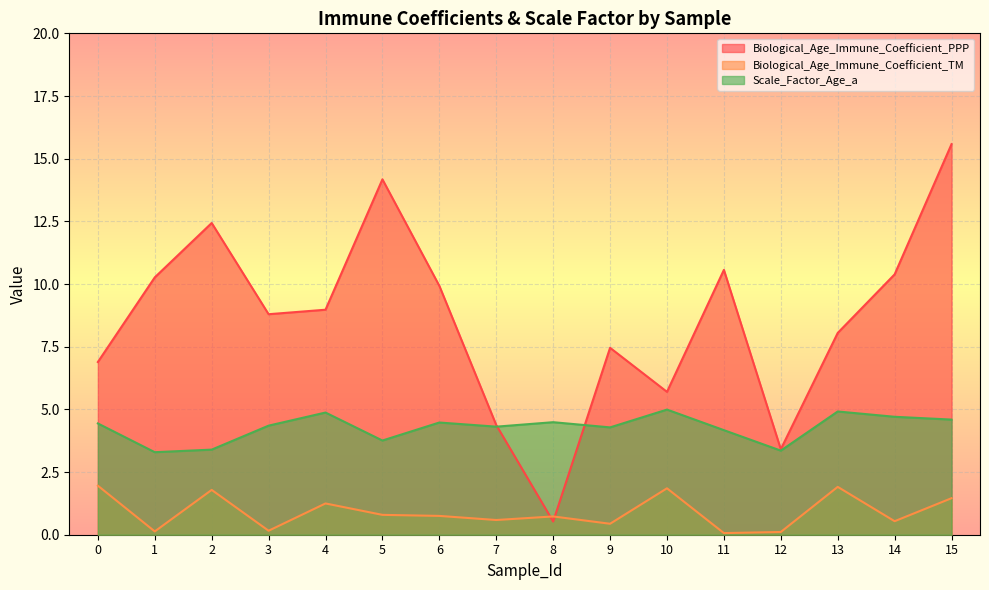

How many intersections are there between Scale_Factor_Age_a and Biological_Age_Immune_Coefficient_PPP?

2